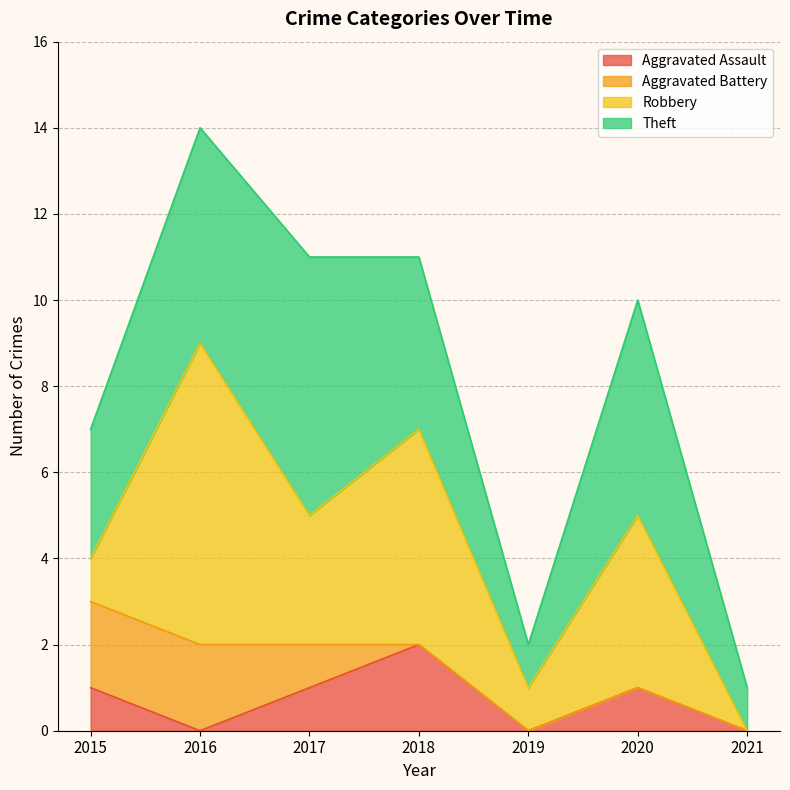

Is it true that Robbery equals 2 at 2019?

False